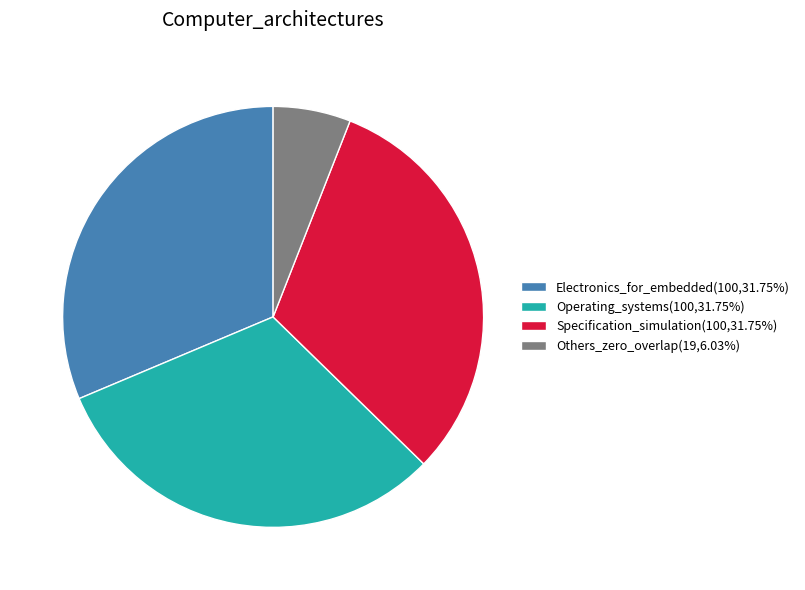

Count the number of slices in the pie.

4